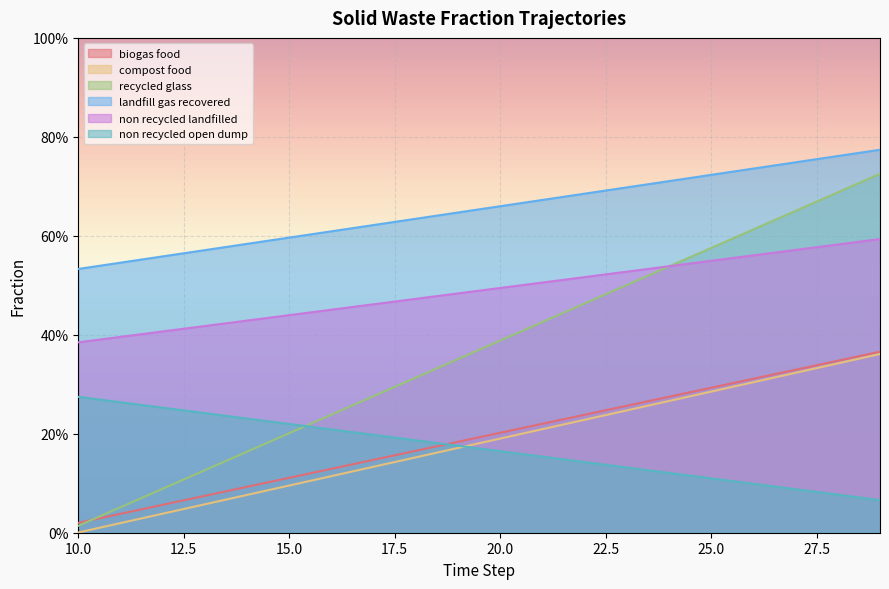

How many categories are shown in the chart?

20